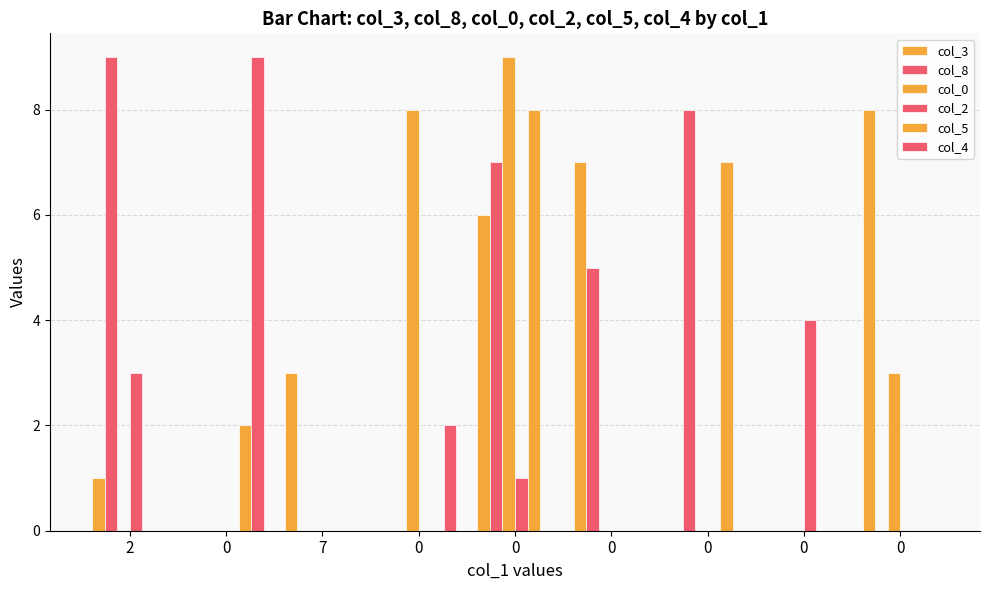

Which series has the largest range (max minus min)?

col_8